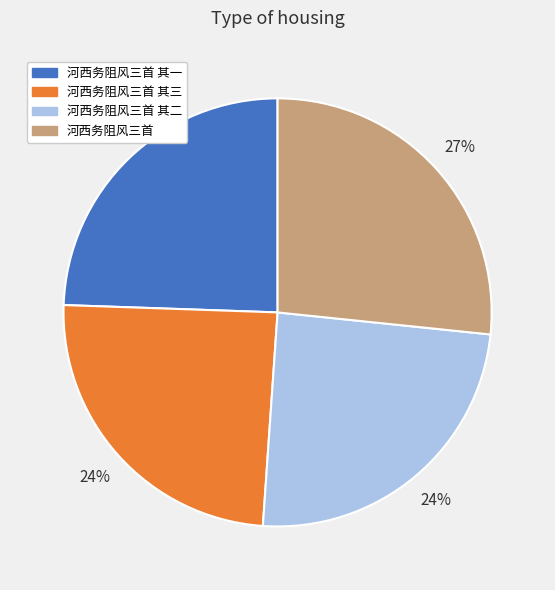

Is there any slice that represents more than half of the pie?

No